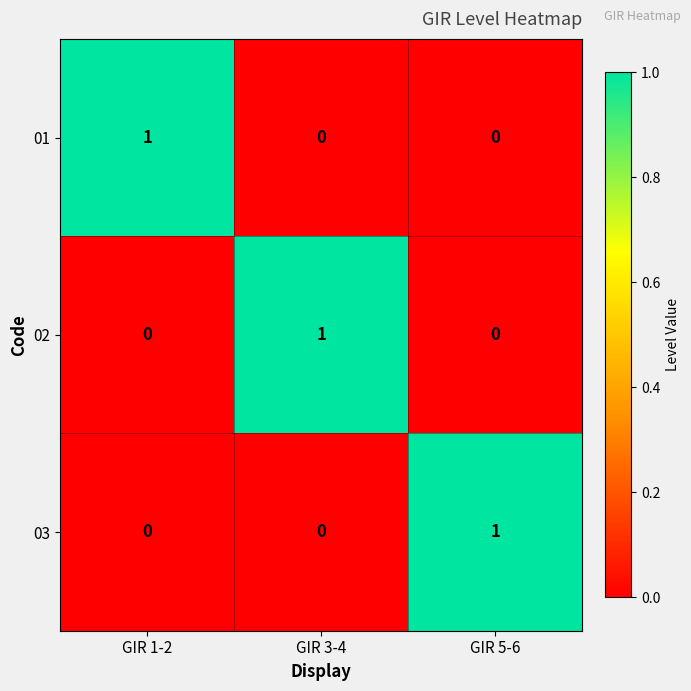

Count the 02 values in the range 0 to 1.

3